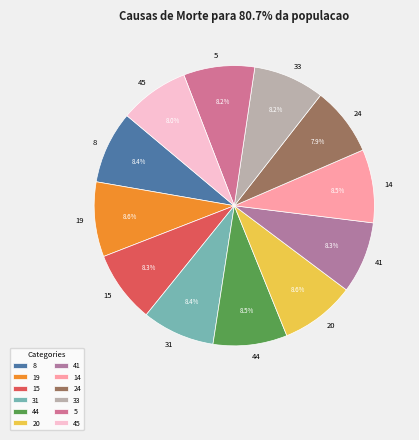

Does any single category account for the majority?

No